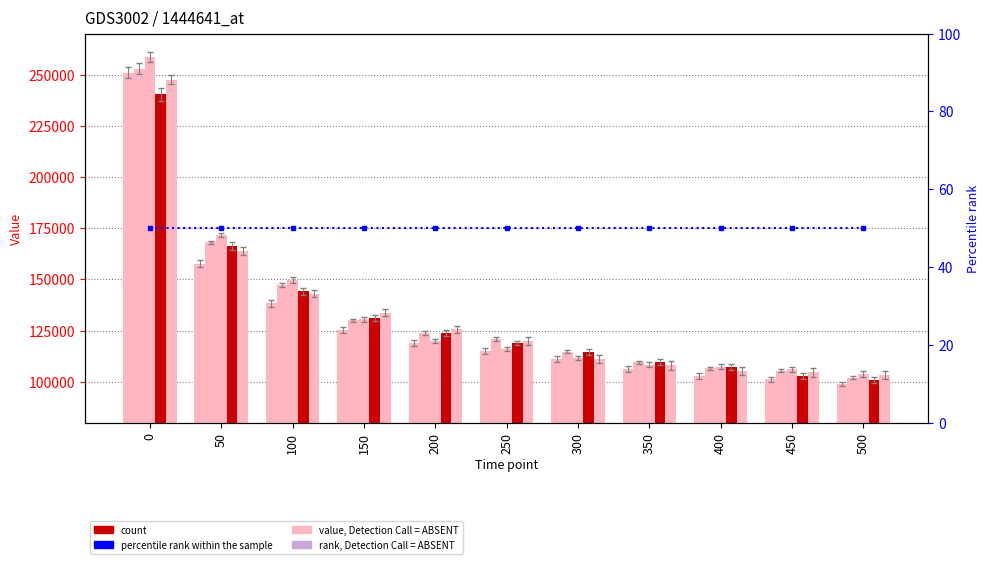

Is it true that percentile rank within the sample equals 15.2 at 0?

False